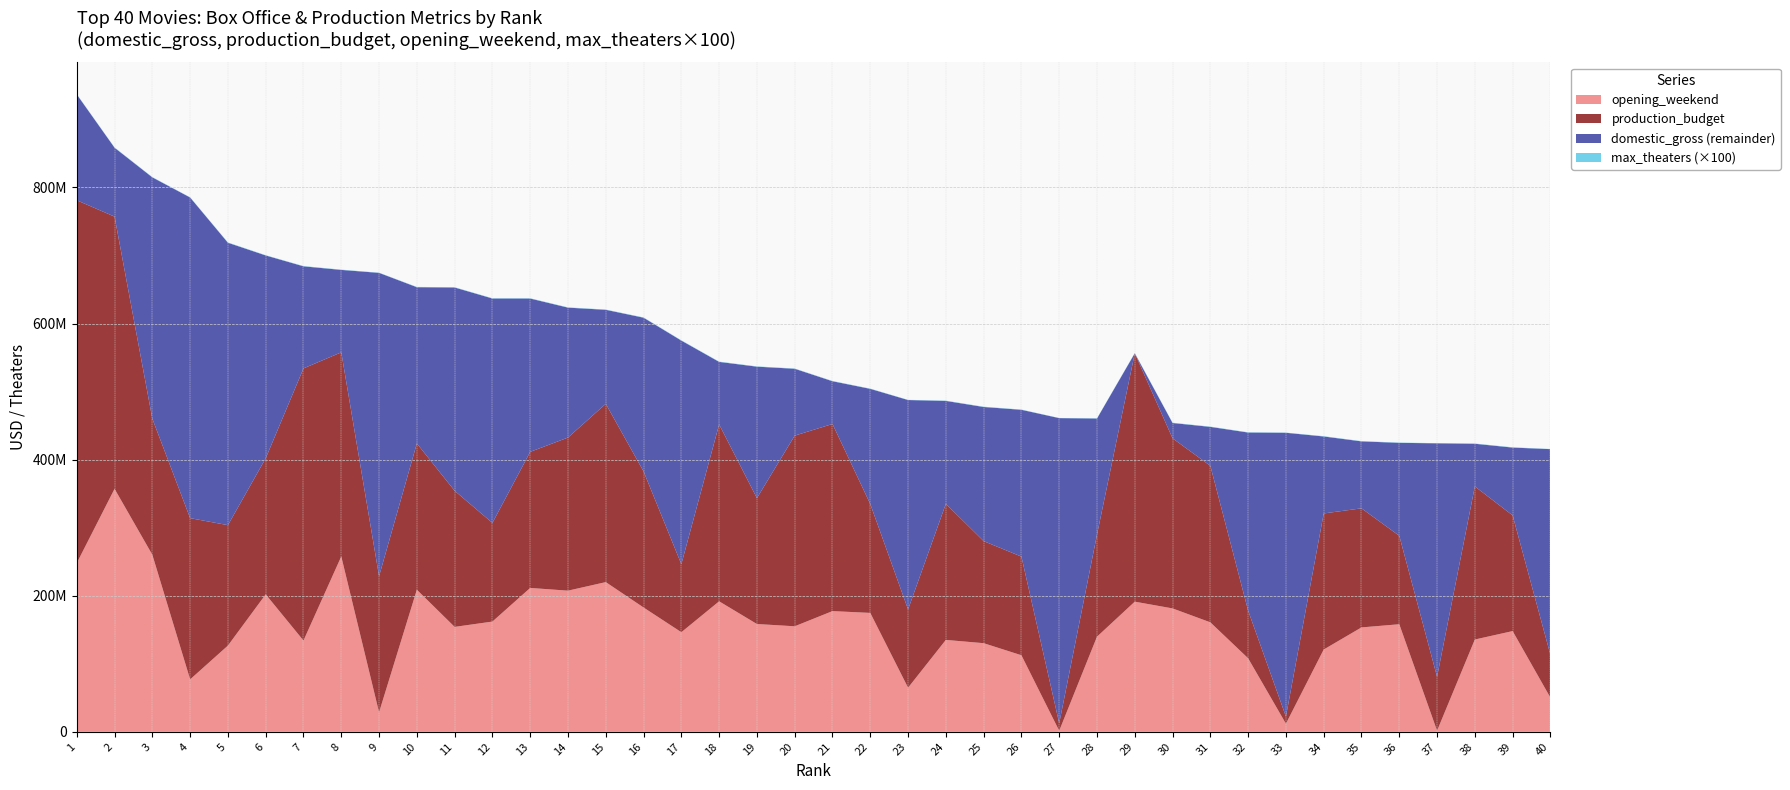

Reading left to right, transcribe all the data shown in this chart.

domestic_gross: 1=936662225	2=858373000	3=814811535	4=785221649	5=718732821	6=700059566	7=684075767	8=678815482	9=674460013	10=653406625	11=652980194	12=636785476	13=636745858	14=623357910	15=620181382	16=608581744	17=574934330	18=543638043	19=536625724	20=533539991	21=515202542	22=504014165	23=487574671	24=486295561	25=477373578	26=473231120	27=460998007	28=460404054	29=459005868	30=453829060	31=448139099	32=439820881	33=439454989	34=434038008	35=426829839	36=424668047	37=423981226	38=423315812	39=417719760	40=415404543
production_budget: 1=533200000	2=400000000	3=200000000	4=237000000	5=177000000	6=200000000	7=400000000	8=300000000	9=200000000	10=215000000	11=200000000	12=145000000	13=200000000	14=225000000	15=262000000	16=200000000	17=100000000	18=260000000	19=185000000	20=280200000	21=275000000	22=160000000	23=115000000	24=200000000	25=150000000	26=145000000	27=11000000	28=150000000	29=365000000	30=250000000	31=230000000	32=70000000	33=10500000	34=200000000	35=175000000	36=130000000	37=79300000	38=225000000	39=170000000	40=63000000
opening_weekend: 1=247966675	2=357115007	3=260138569	4=77025481	5=126707459	6=202003951	7=134100226	8=257698183	9=28638131	10=208806270	11=154201673	12=162022044	13=211435291	14=207438708	15=220009584	16=182687905	17=146361865	18=191770759	19=158411483	20=155081681	21=177383864	22=174750616	23=64810970	24=135060273	25=130263358	26=112508890	27=1554475	28=139787385	29=191271109	30=181339761	31=160887295	32=108037878	33=11911430	34=120908065	35=153433423	36=158074286	37=1586753	38=135634554	39=148024610	40=50159460
max_theaters: 1=4134	2=4662	3=4336	4=3461	5=4751	6=4084	7=4340	8=4474	9=3265	10=4291	11=4440	12=4337	13=4330	14=4349	15=4232	16=4413	17=4371	18=4802	19=4366	20=4157	21=4406	22=4210	23=3126	24=4305	25=4440	26=3888	27=2375	28=4200	29=4276	30=4396	31=4404	32=4223	33=3010	34=4575	35=4310	36=4163	37=2624	38=4133	39=4485	40=2778